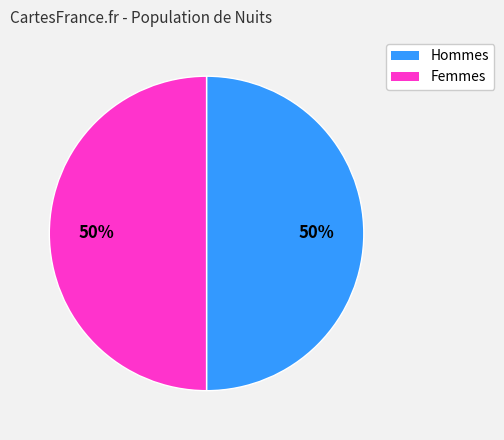

Count the number of slices in the pie.

2